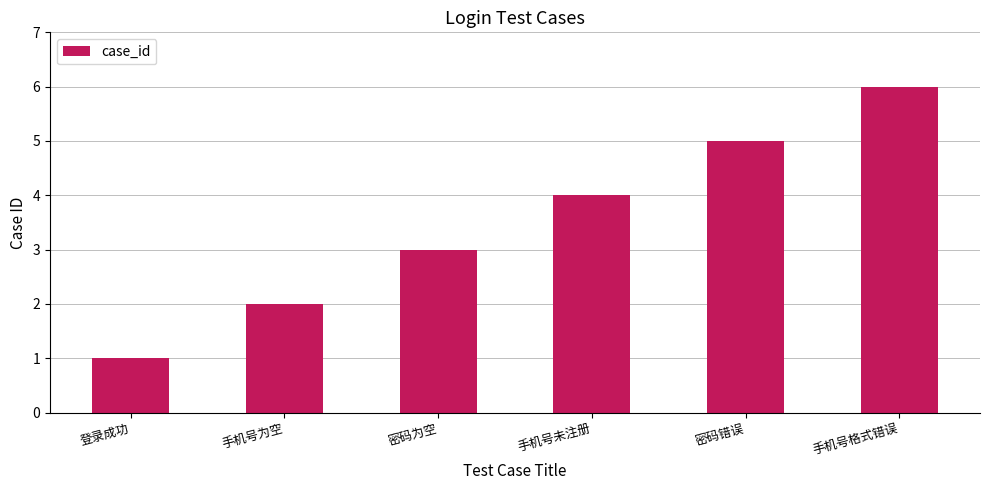

What is the label of the 4th bar from the left?

手机号未注册